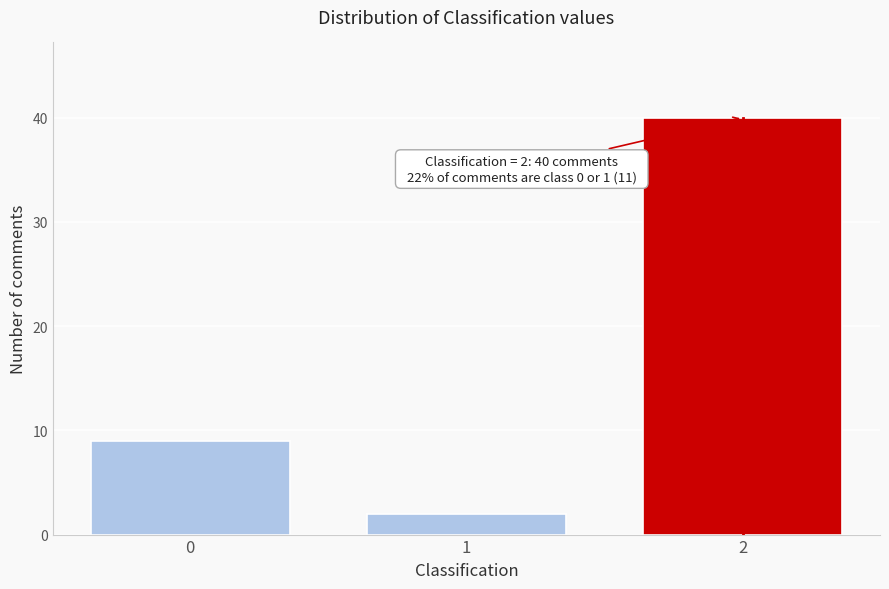

Reading left to right, transcribe all the data shown in this chart.

0=9	1=2	2=40